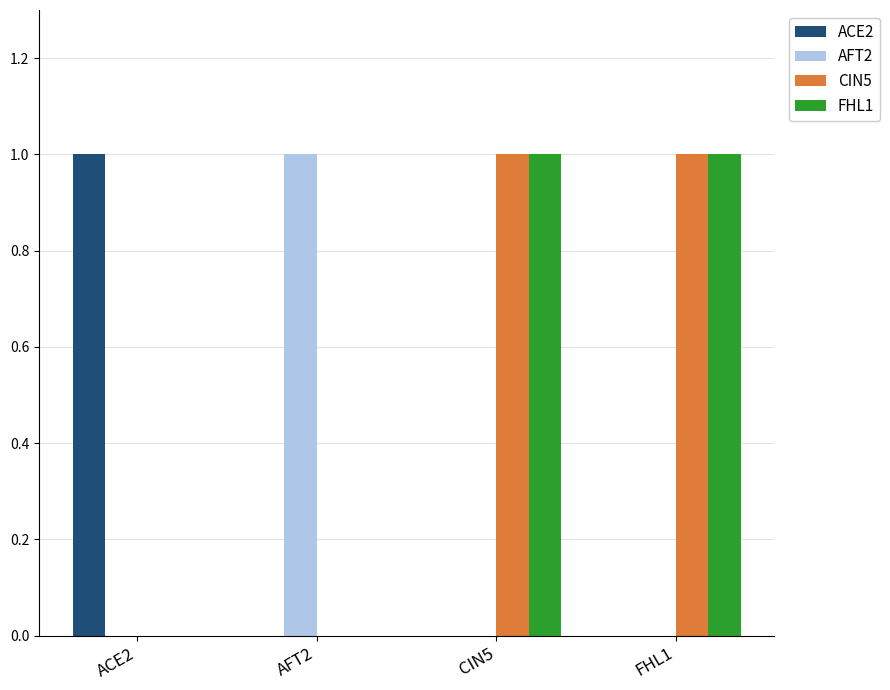

The CIN5 series shows 0 at ACE2. True or false?

True